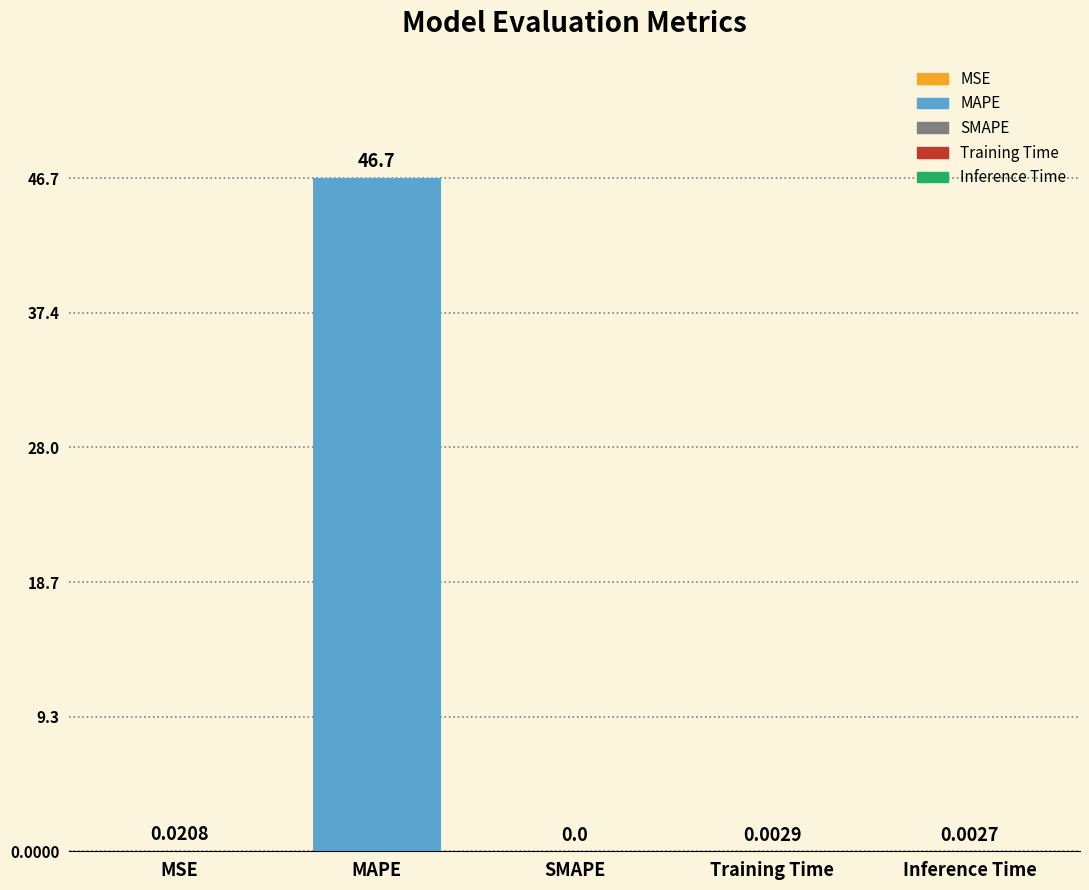

What is the sum of all values?

46.8